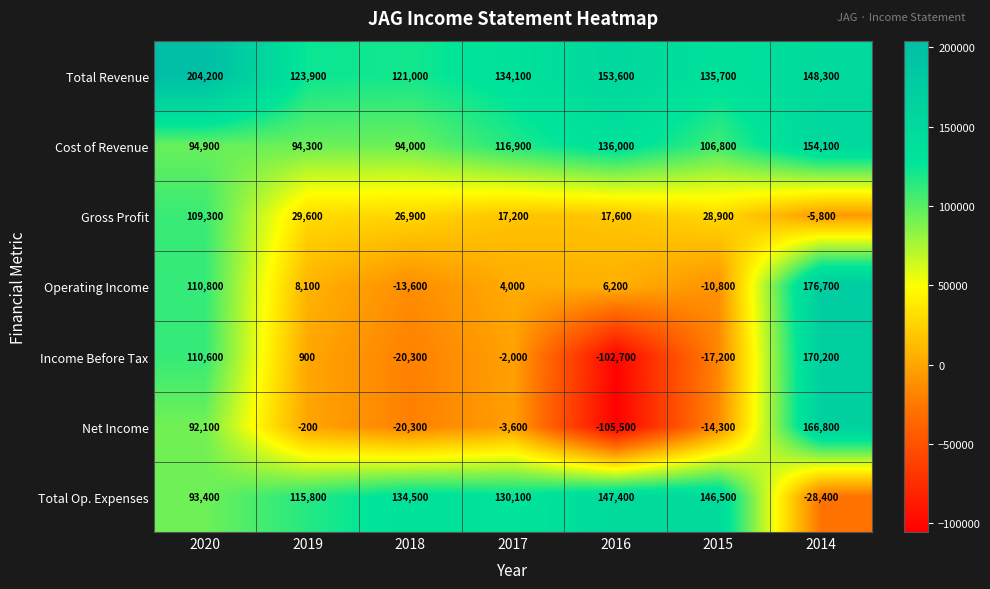

Which label corresponds to the smallest value in the chart?

2016